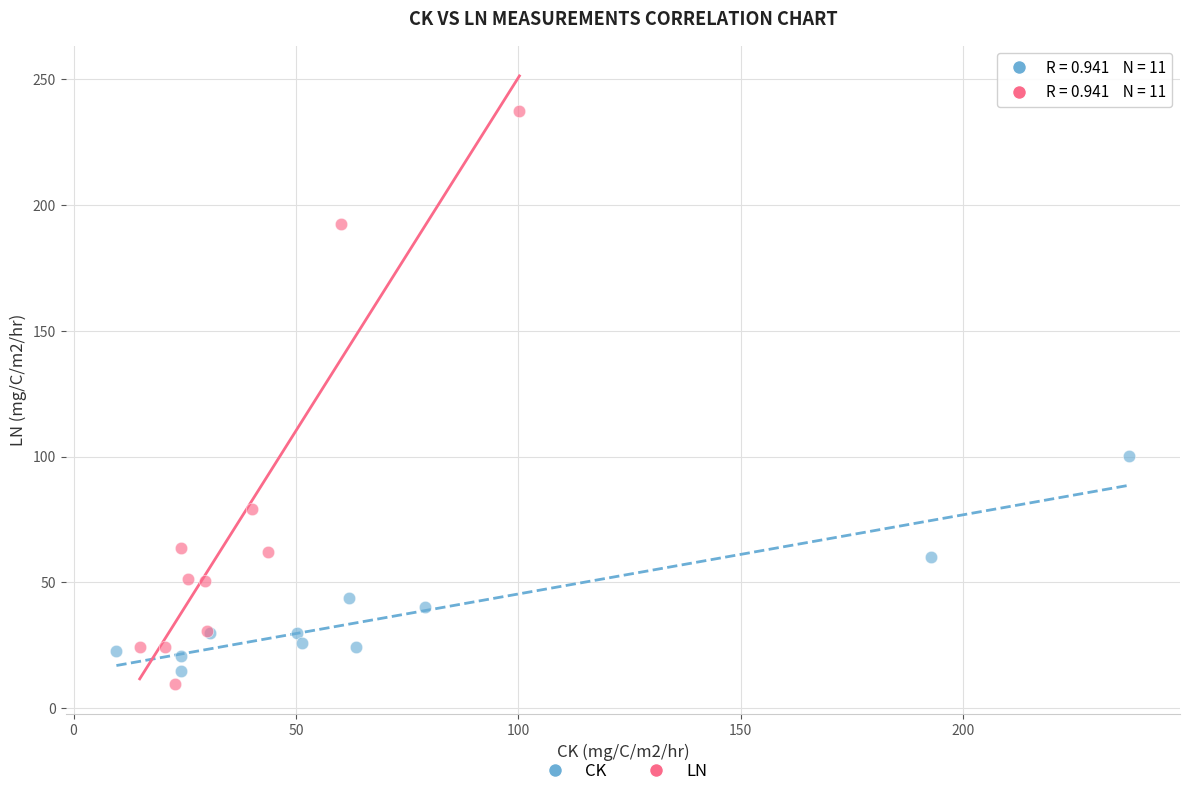

Which series reaches the minimum Y coordinate?

LN